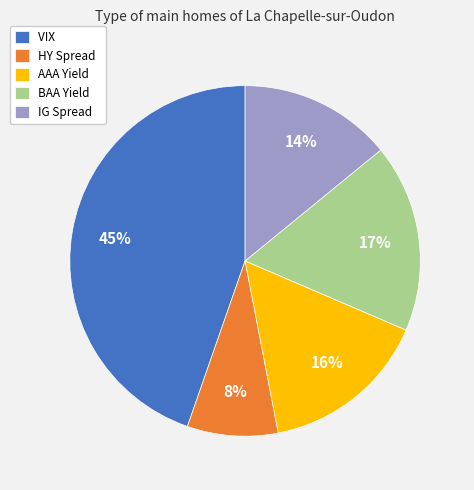

Approximately how many times larger is the value at BAA Yield compared to IG Spread?

1.2